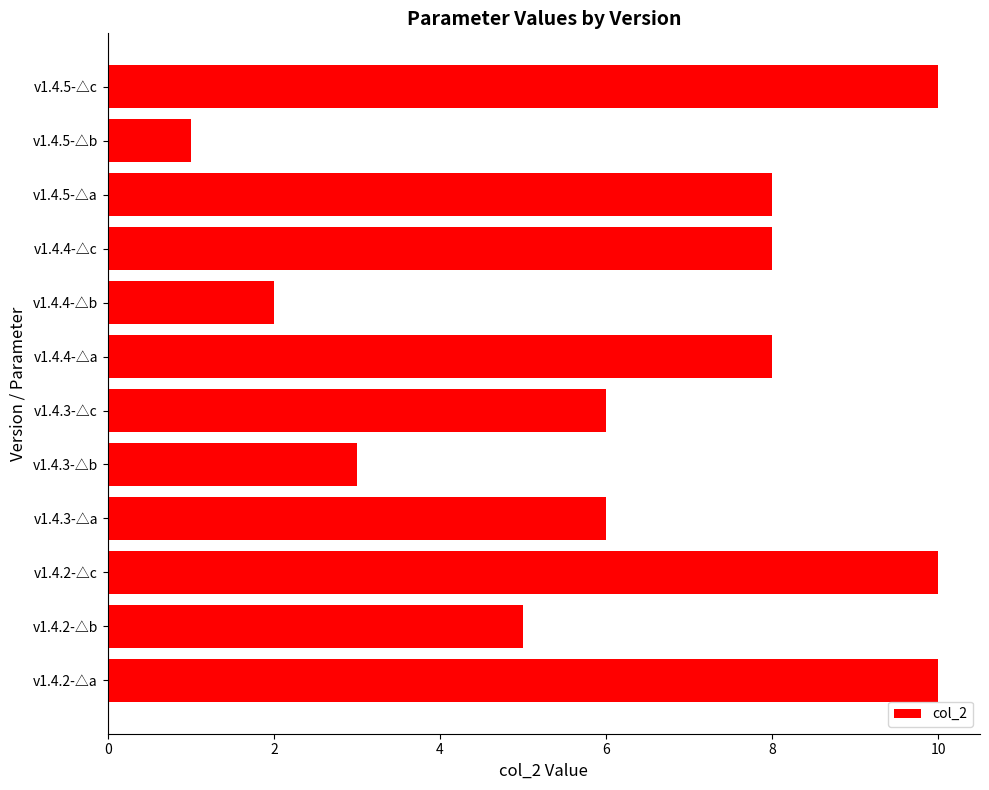

How many data points does each series have?

12